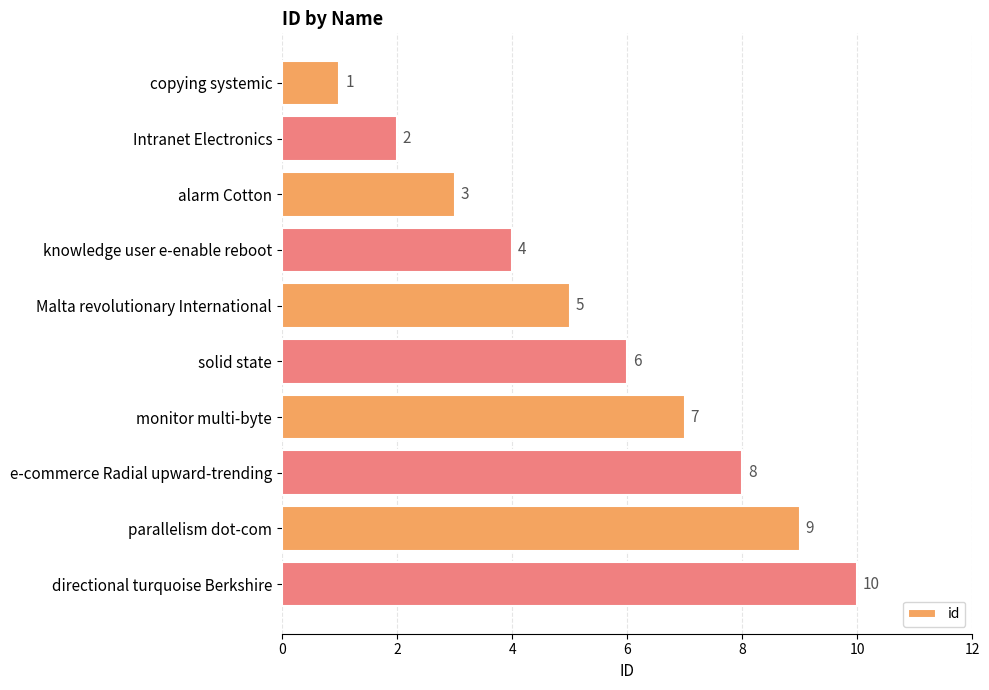

Where is the data nearest to the value 5?

Malta revolutionary International